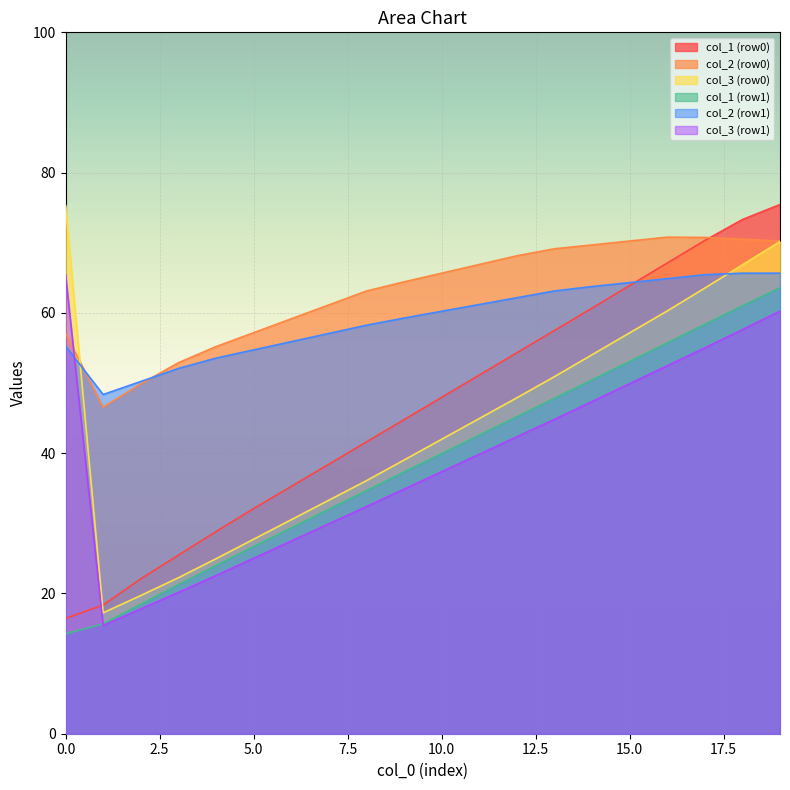

True or false: col_1 (row1) and col_1 (row0) intersect in this chart.

False